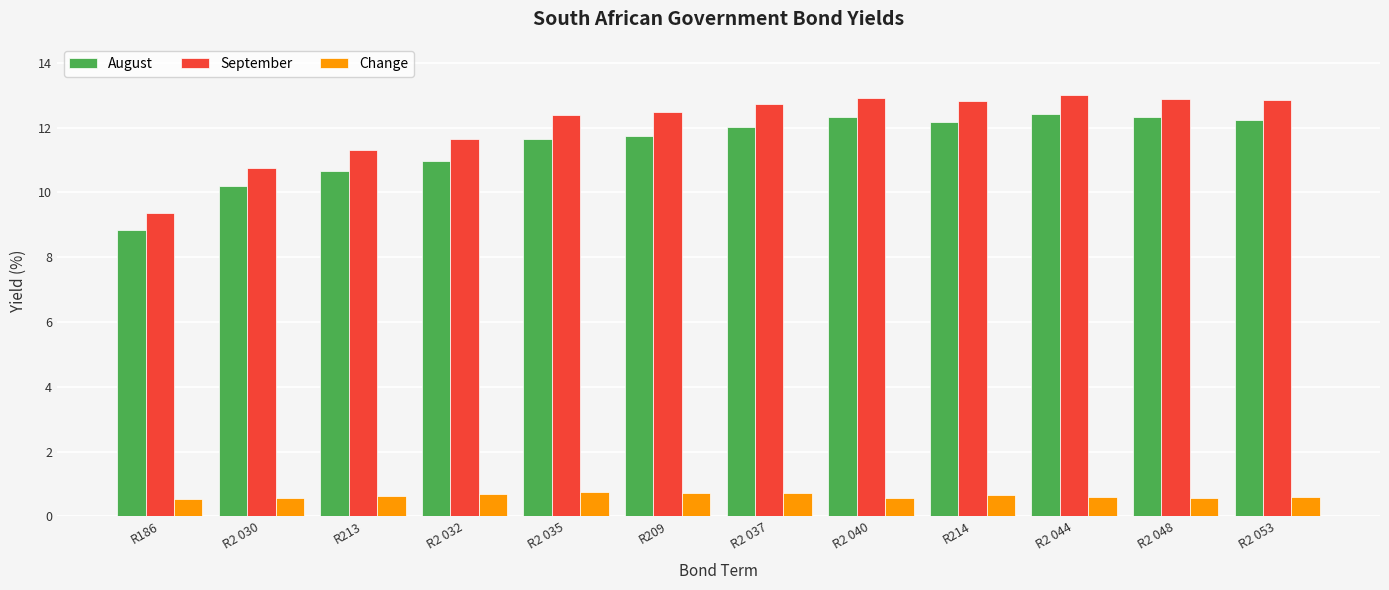

Which series has the largest range (max minus min)?

September